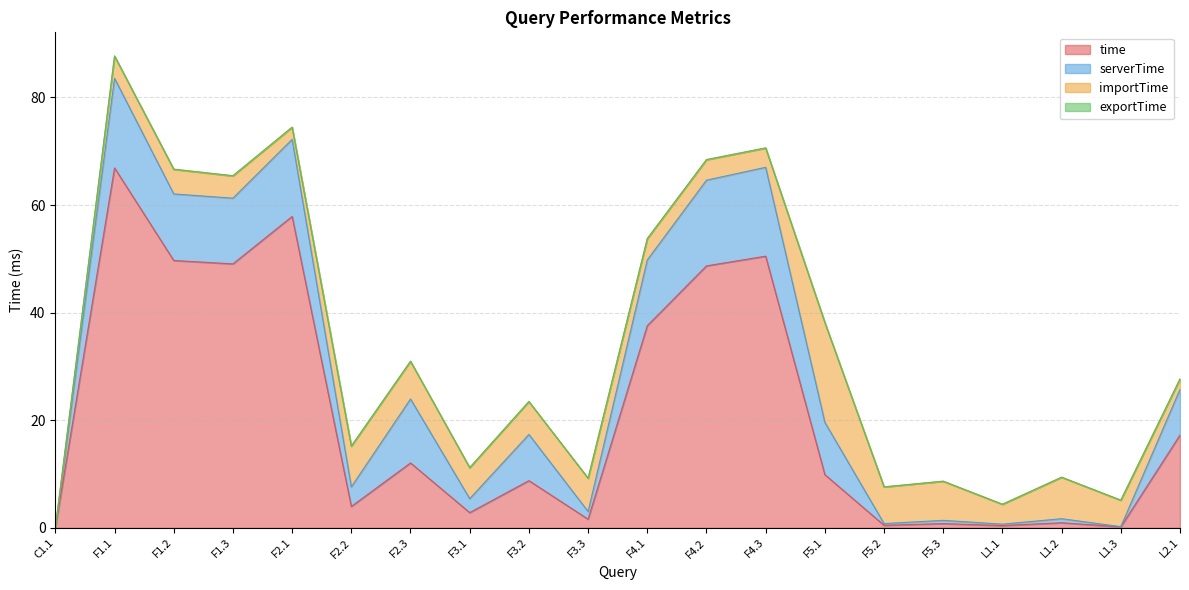

At how many categories does at least one series exceed 9?

10